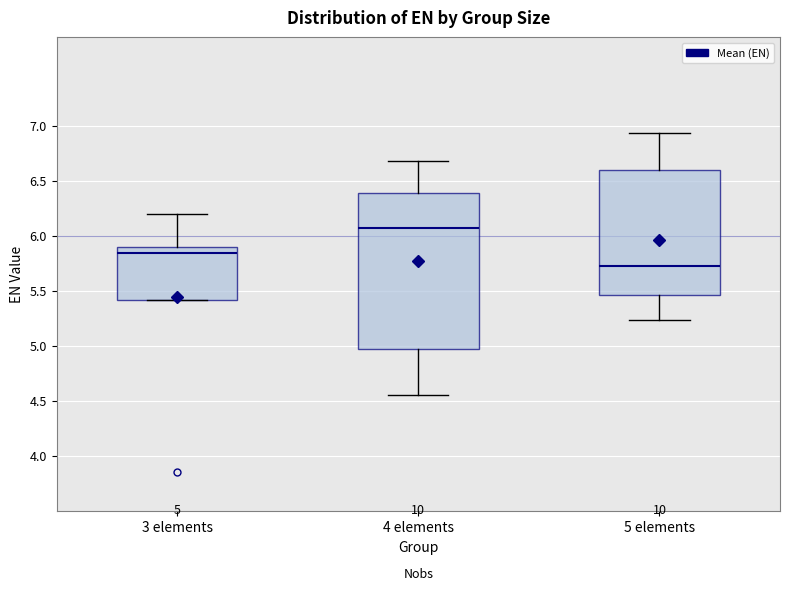

Comparing the boxes themselves (not the whiskers), which one is the tallest?

4 elements